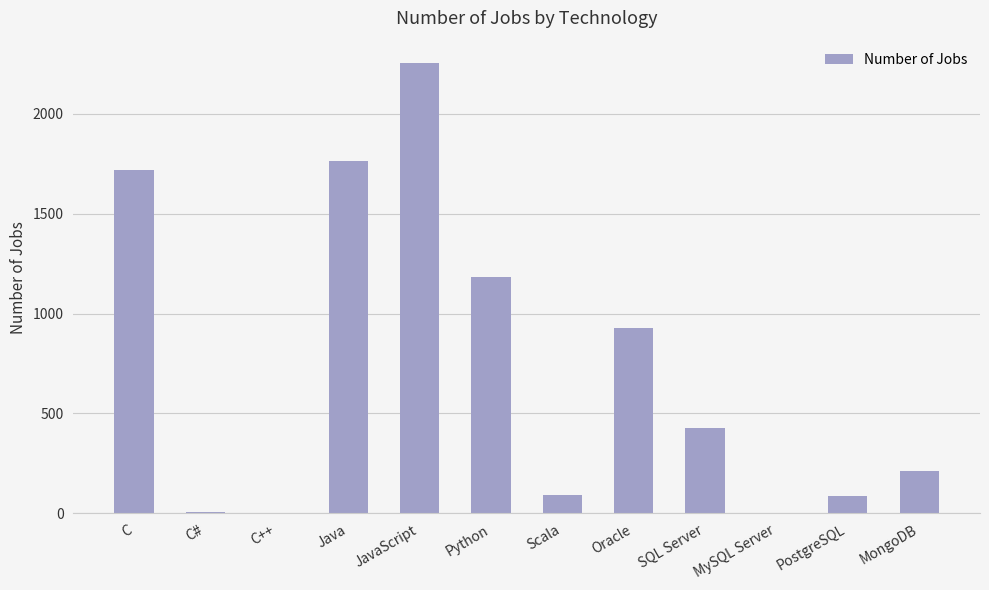

Are the bars horizontal?

No